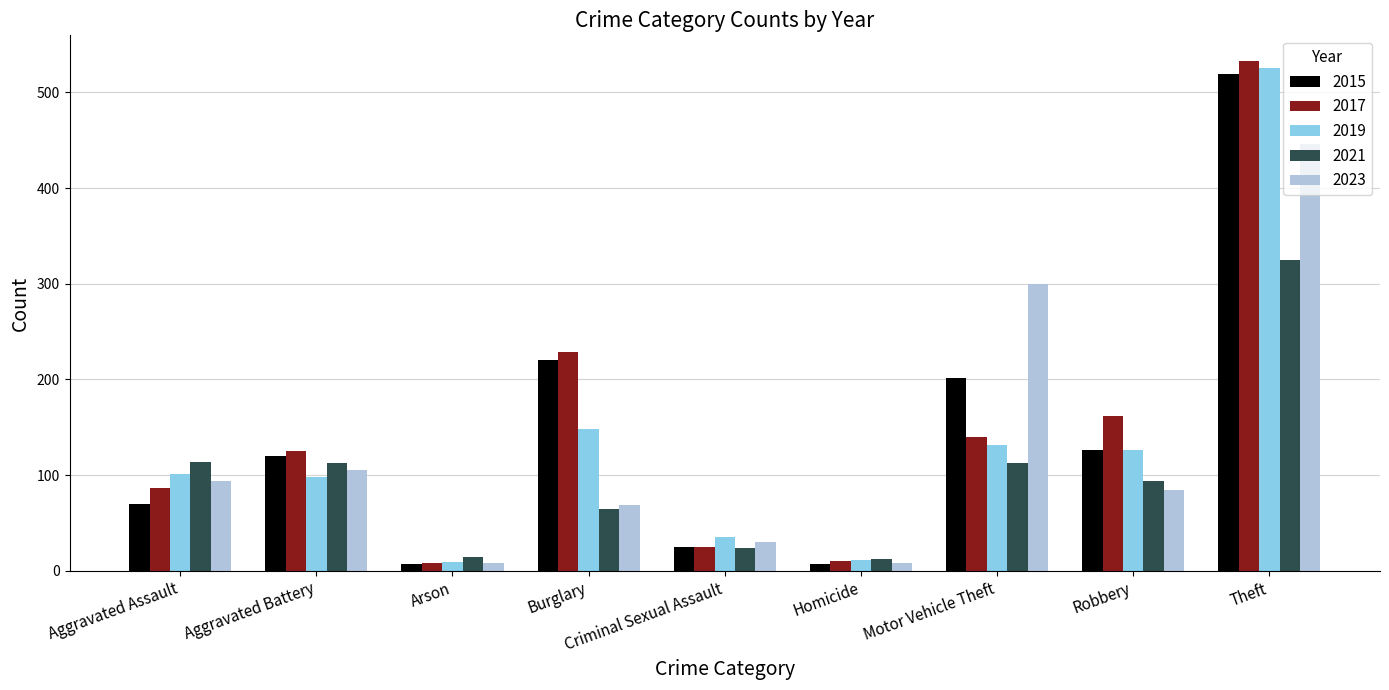

The value of 2015 at Criminal Sexual Assault is 25. True or false?

True